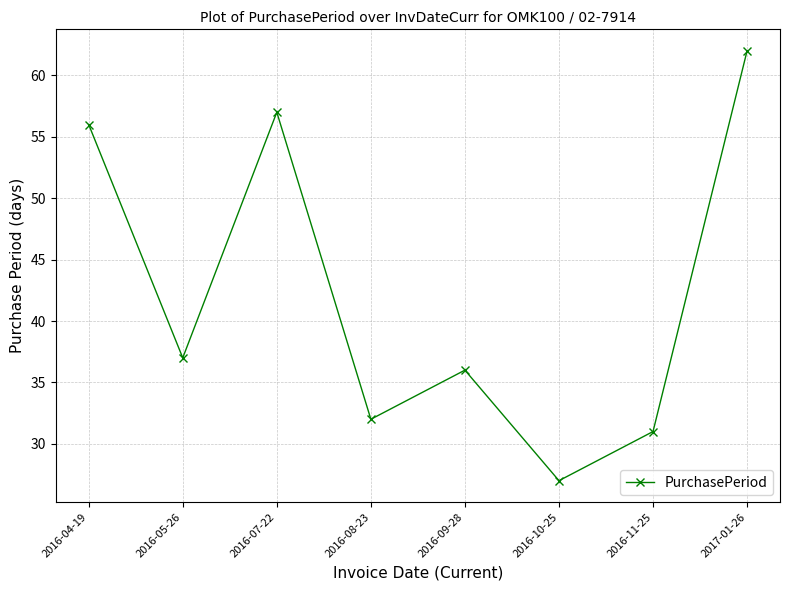

Is it true that the value at 2016-10-25 is 27?

True